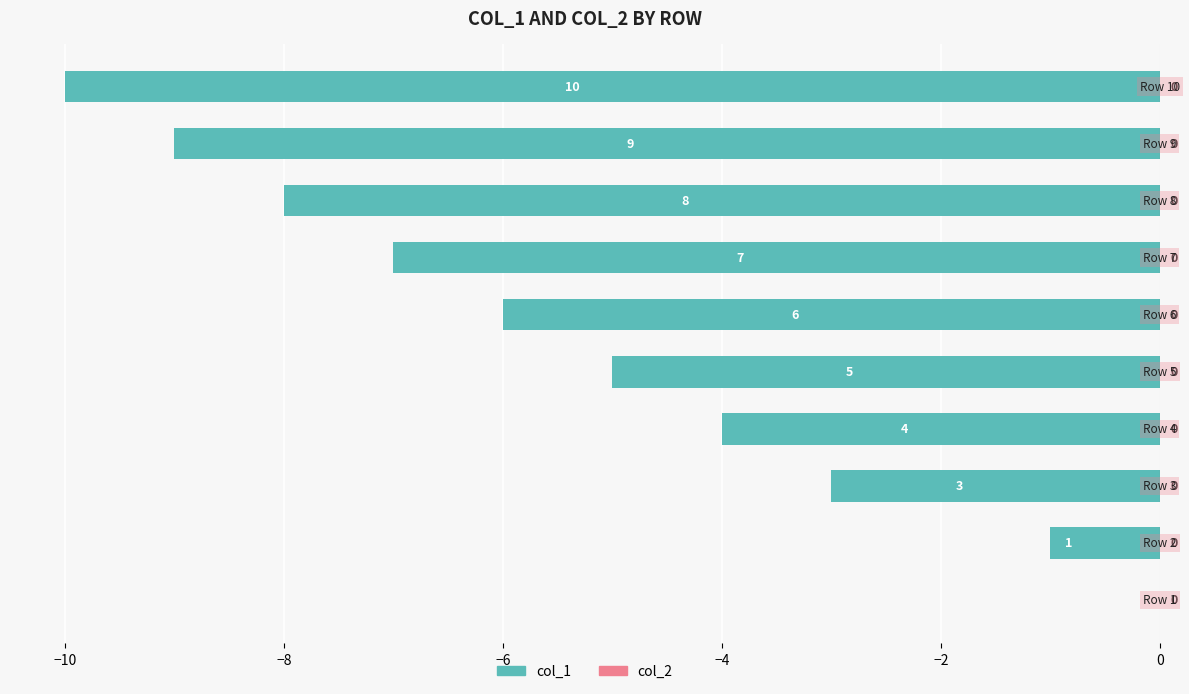

What is the sum of all values?

-53